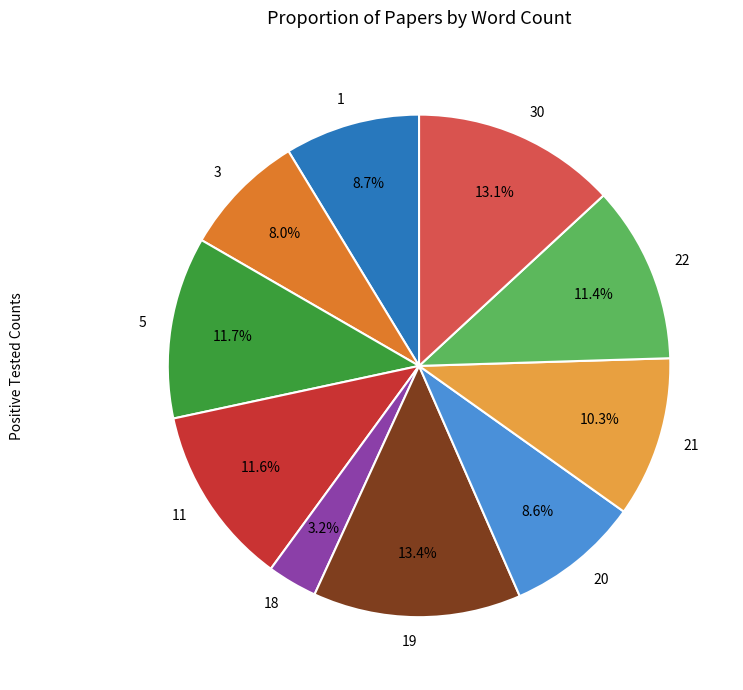

To the nearest percent, what is the combined percentage of 20 and 21?

19%